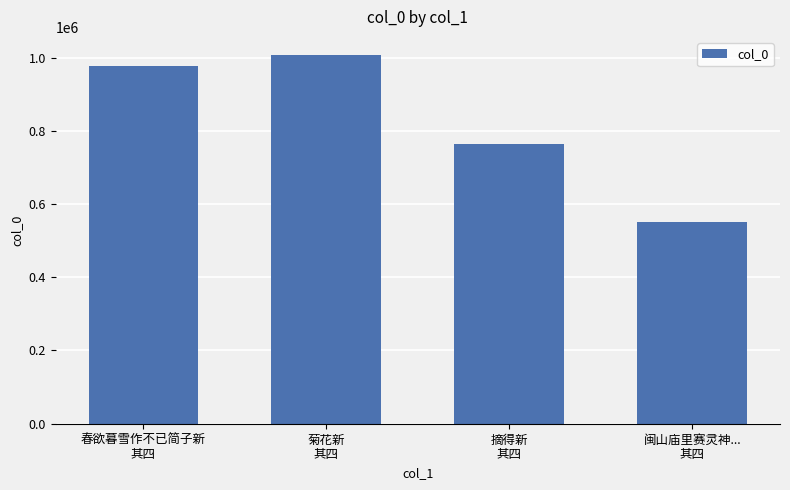

Count the number of data series in this chart.

1